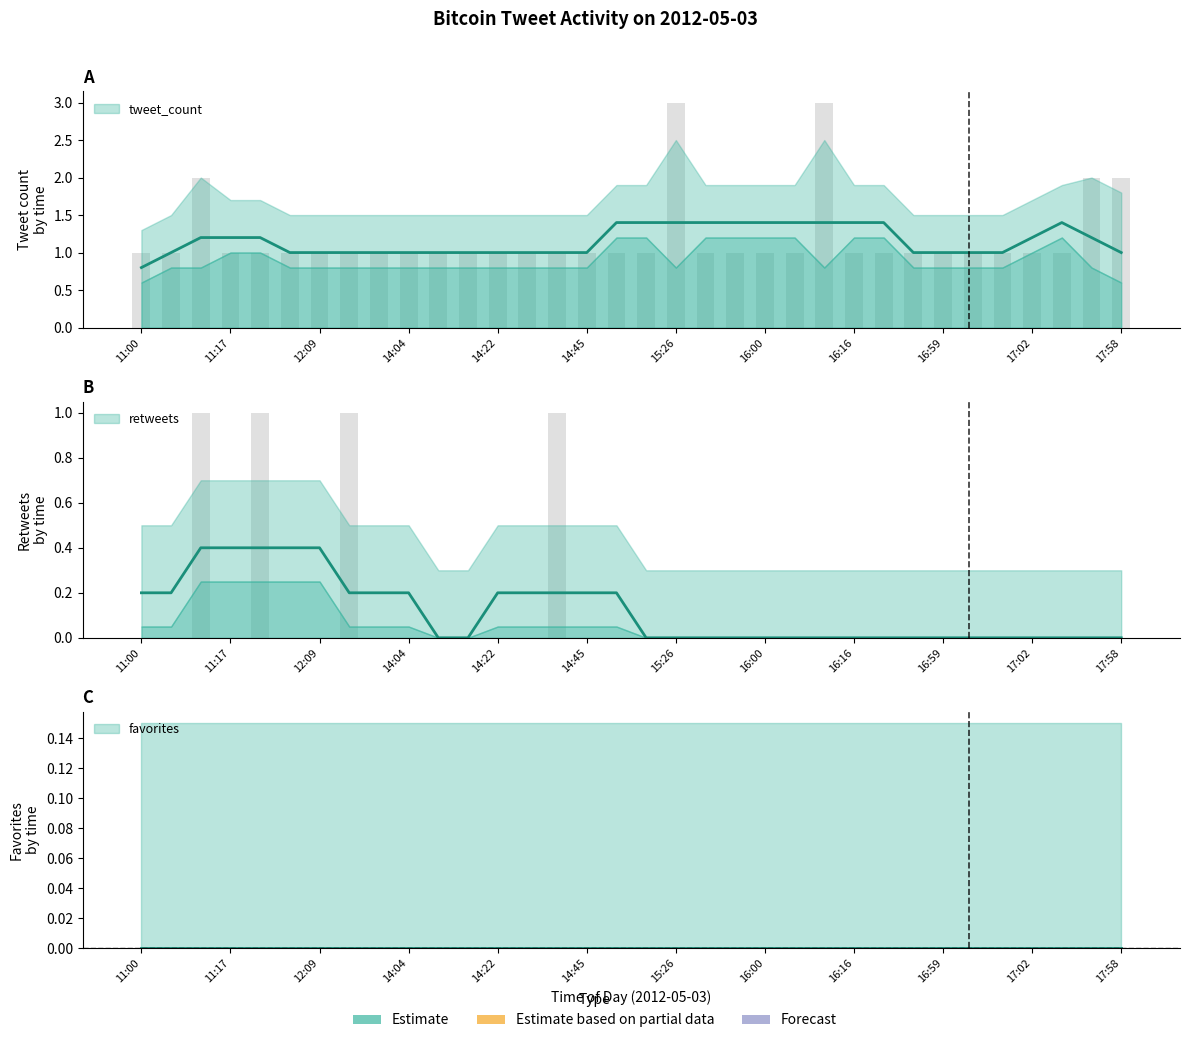

What is the label of the 28th bar from the left?

16:59